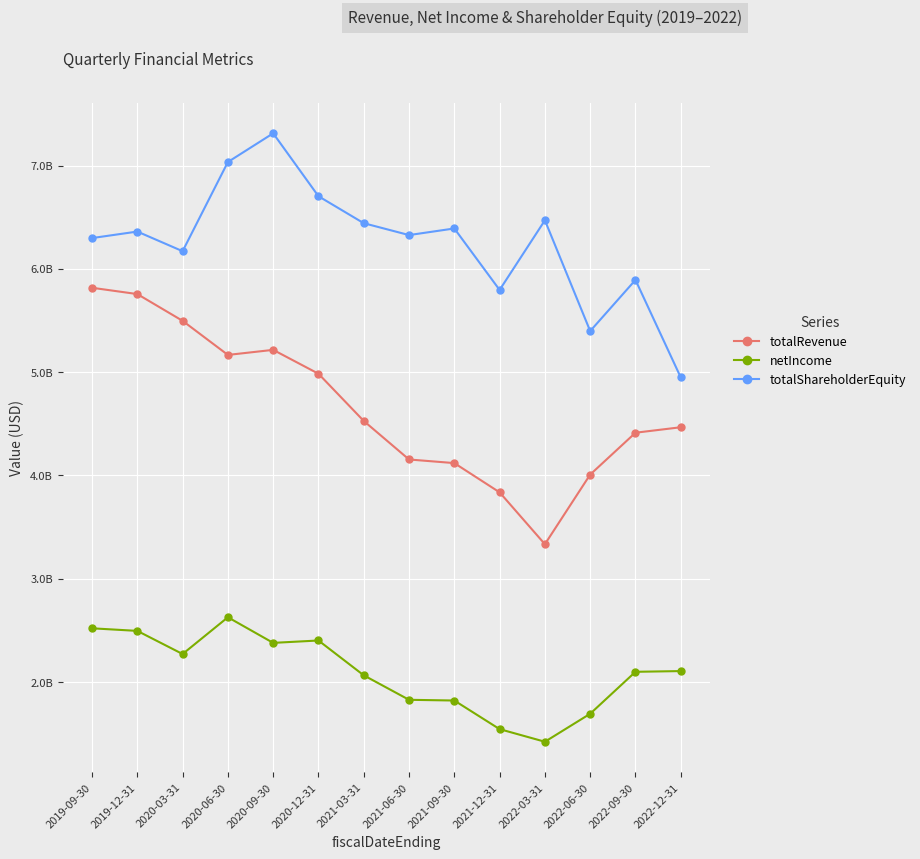

Which series has the largest total across all categories?

totalShareholderEquity